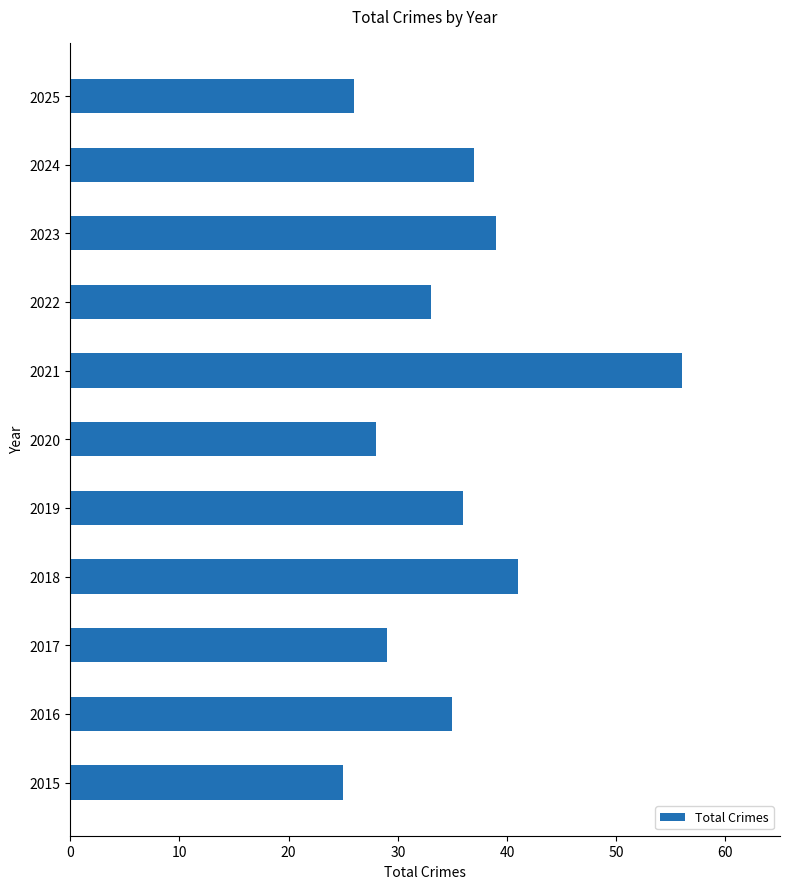

Are the bars grouped side by side (vs. stacked)?

No